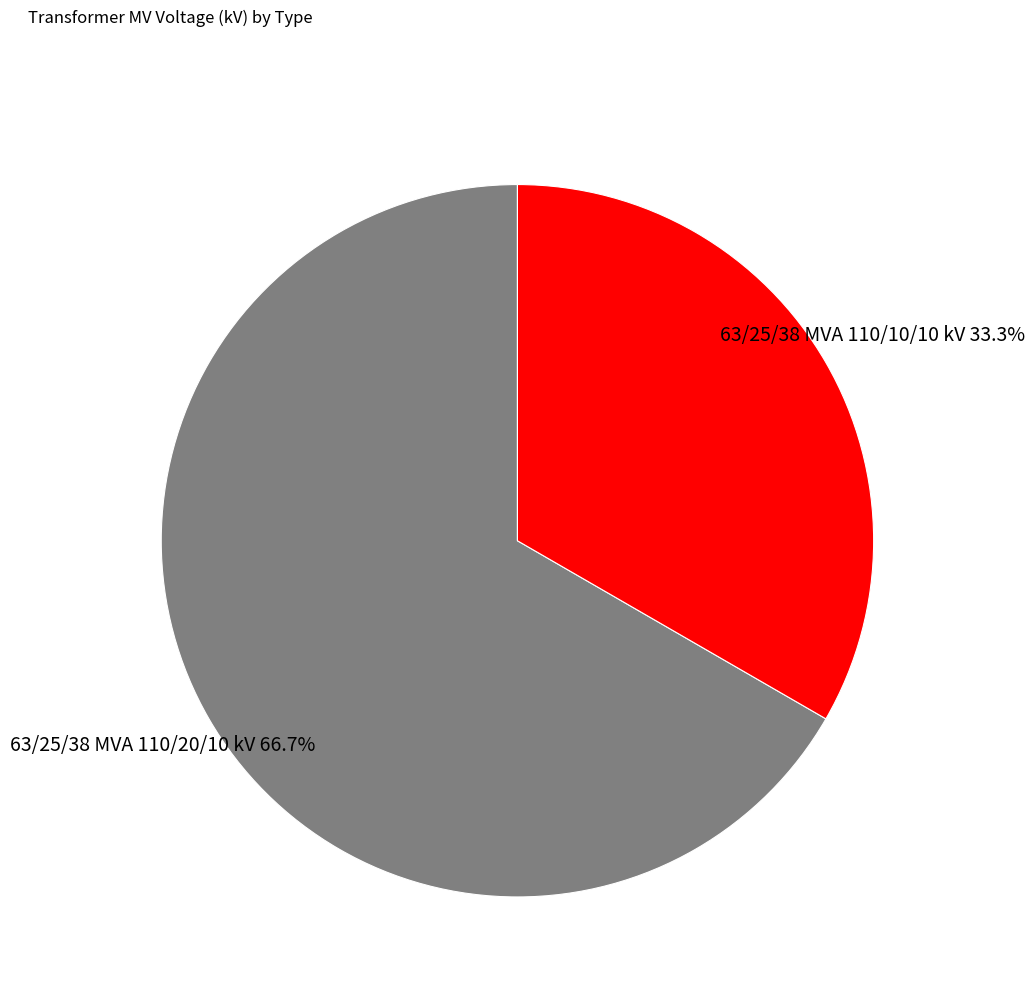

Between 63/25/38 MVA 110/20/10 kV and 63/25/38 MVA 110/10/10 kV, which is larger?

63/25/38 MVA 110/20/10 kV